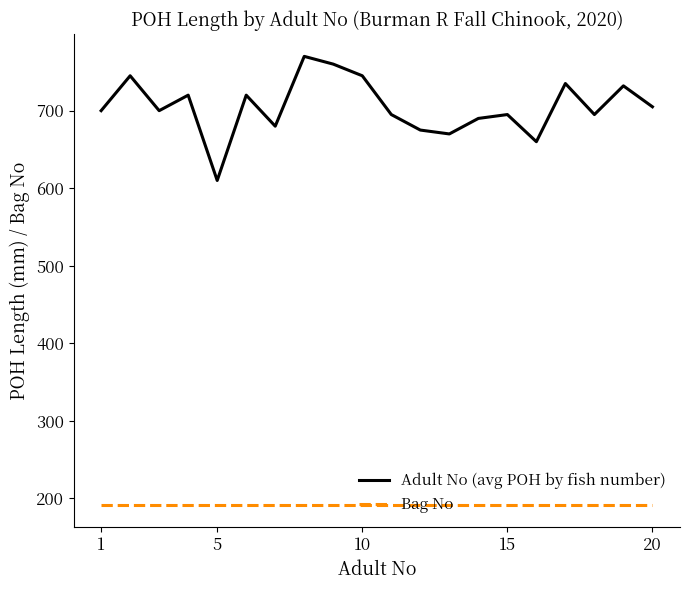

What is the smallest value displayed?

192